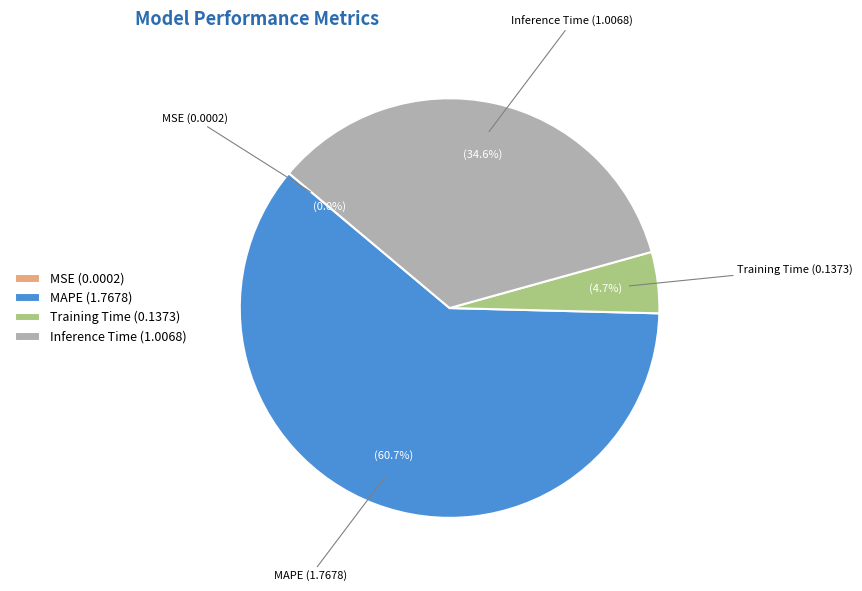

Is there any slice that represents more than half of the pie?

Yes